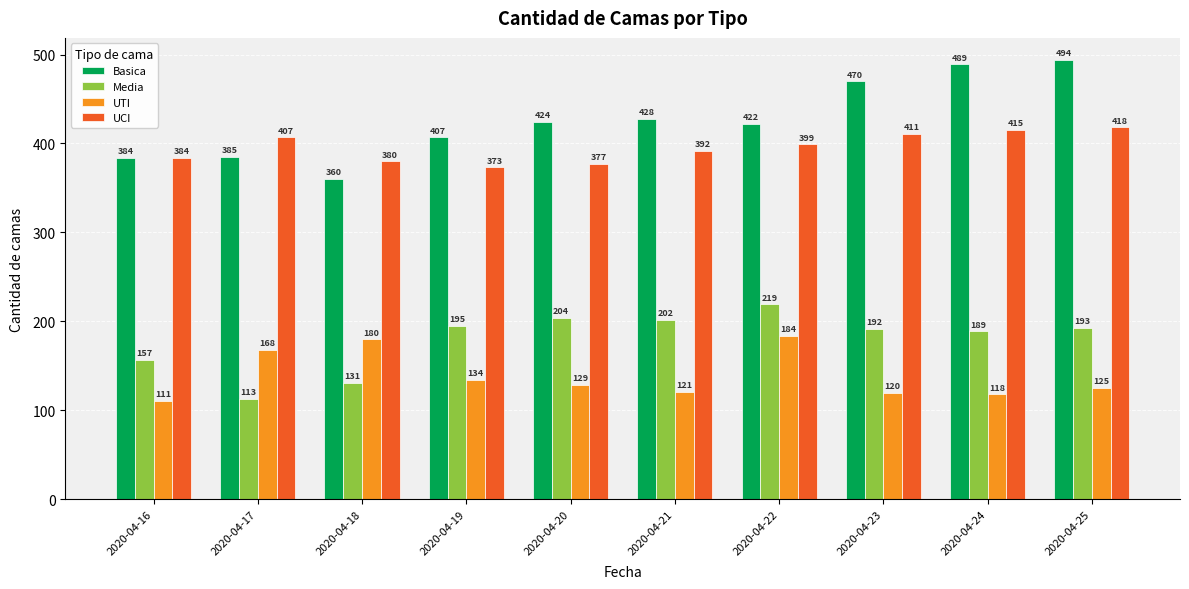

The Media series shows 244 at 2020-04-16. True or false?

False